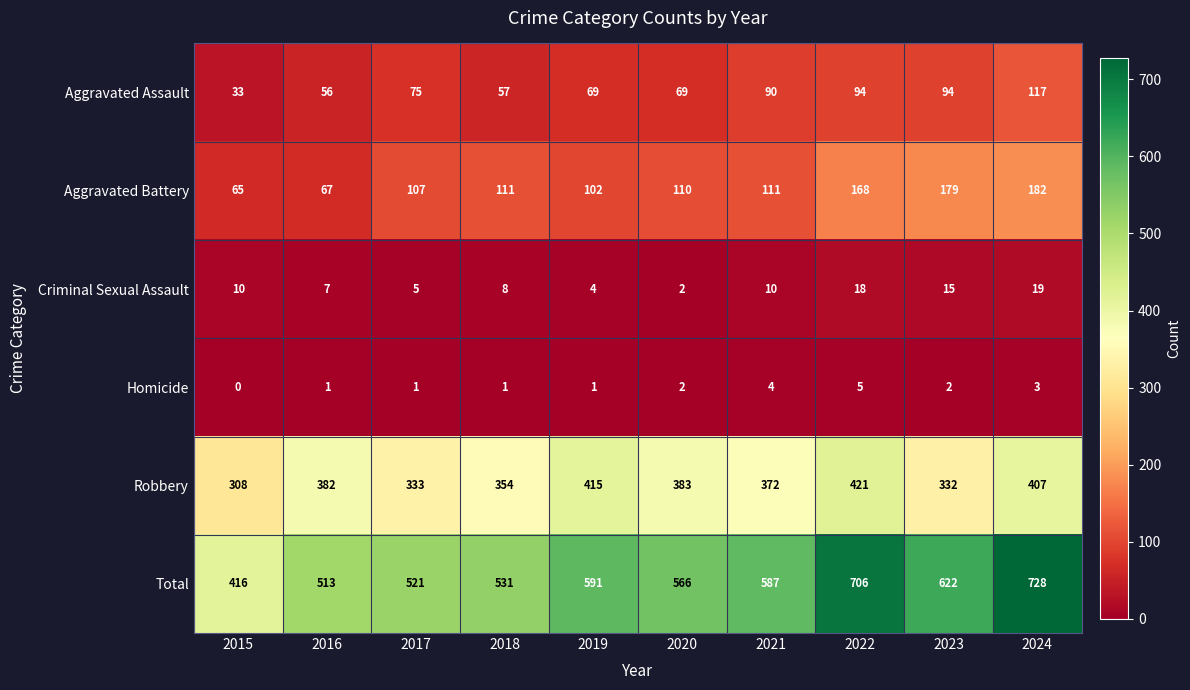

The value of Robbery at 2017 is 333. True or false?

True